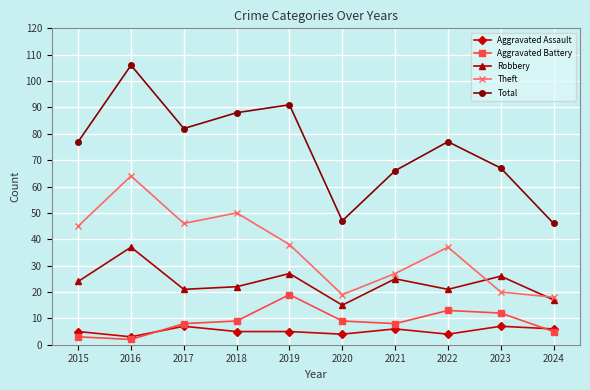

Which series changed the most between 2015 and 2018?

Total